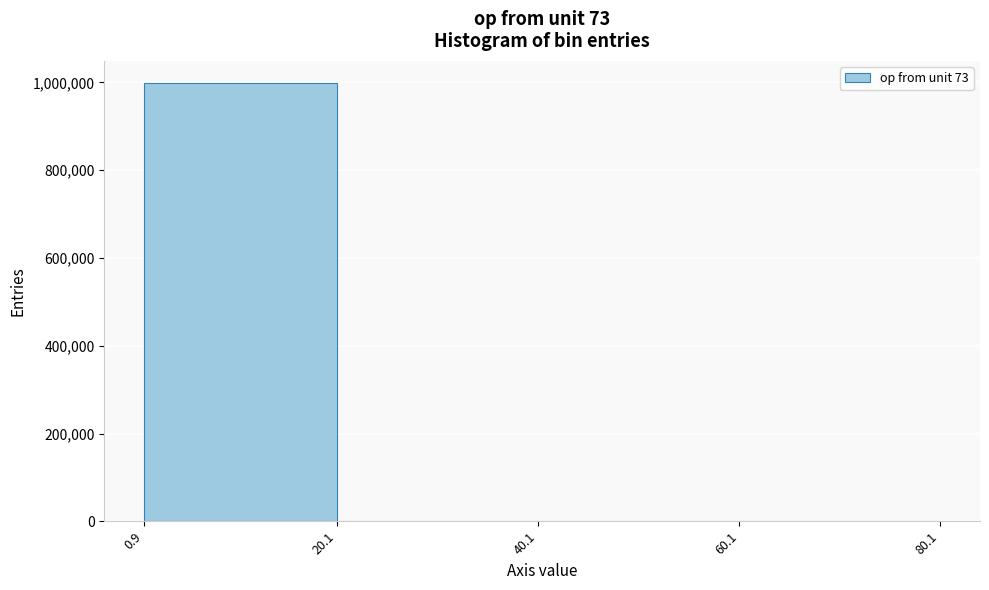

Which range on the x-axis has the tallest bar?

0.9 to 20.1